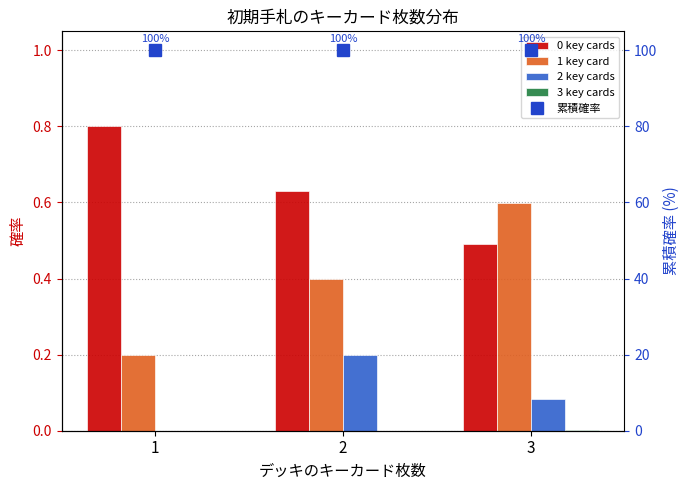

At which category is the sum across all series the highest?

2